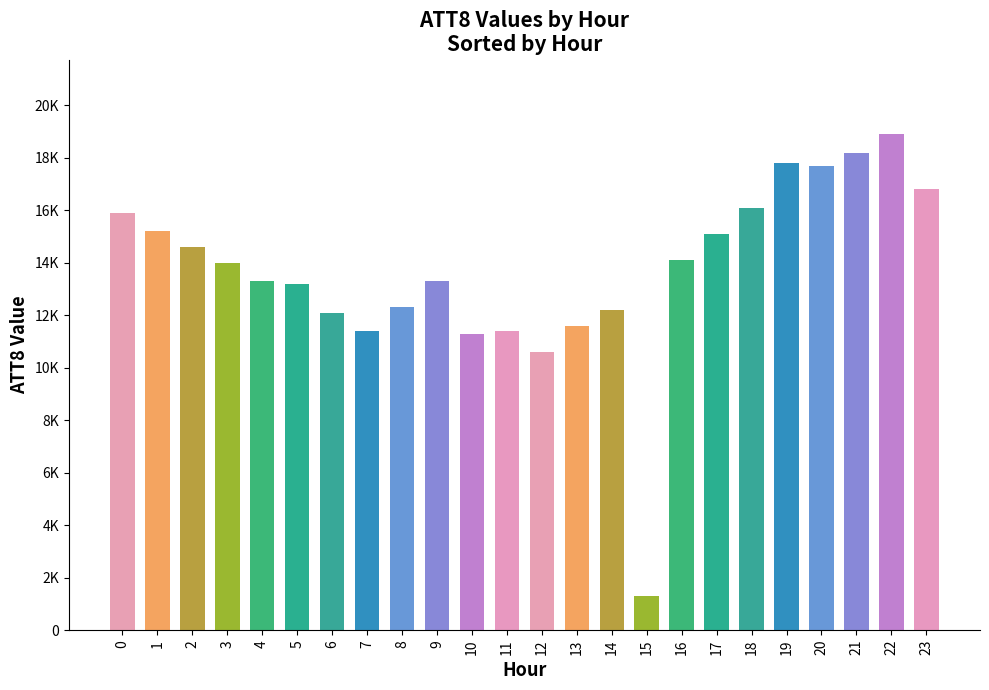

Rank the categories by value from lowest to highest.

15, 12, 10, 7, 11, 13, 6, 14, 8, 5, 4, 9, 3, 16, 2, 17, 1, 0, 18, 23, 20, 19, 21, 22